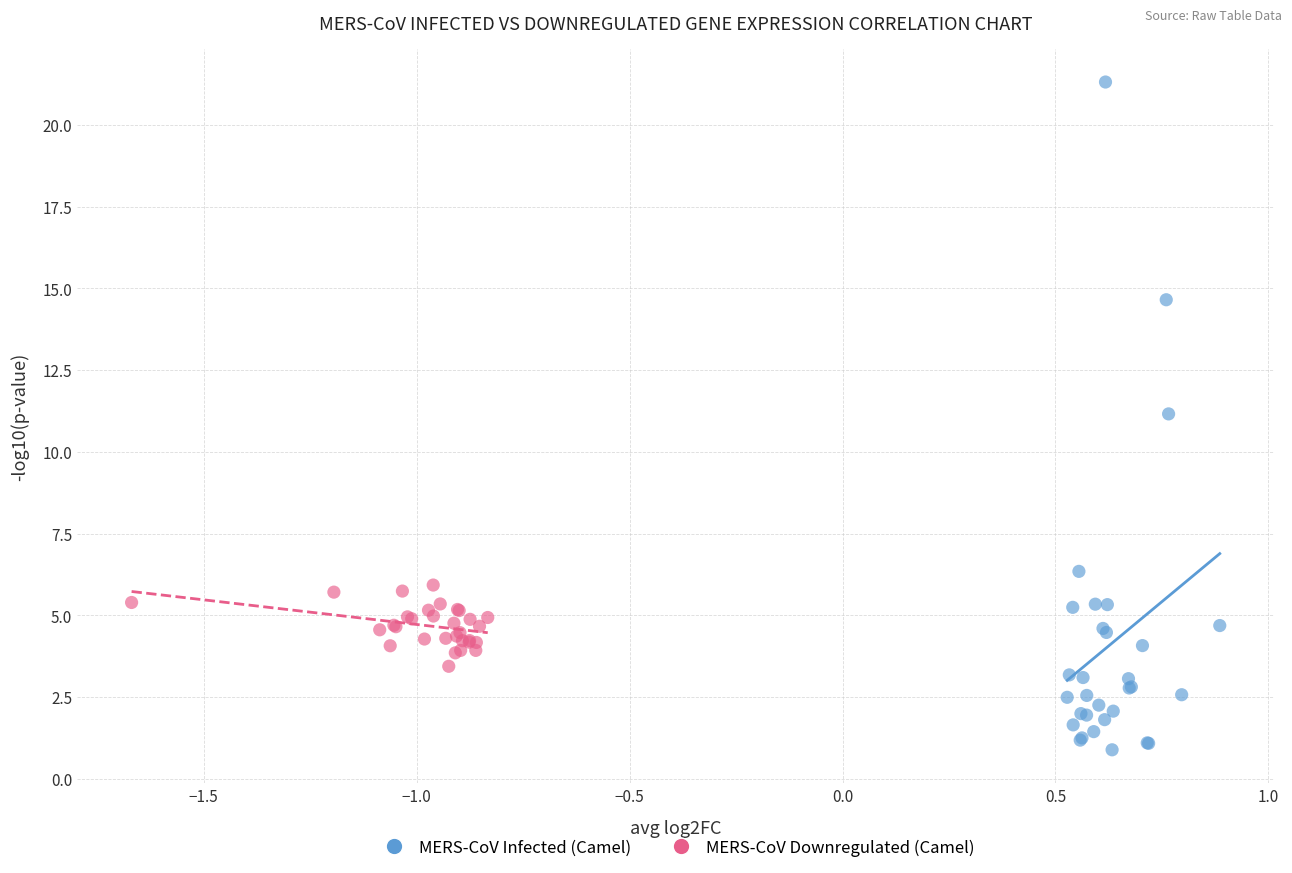

Which series has the largest Y range (max minus min)?

MERS-CoV Infected (Camel)